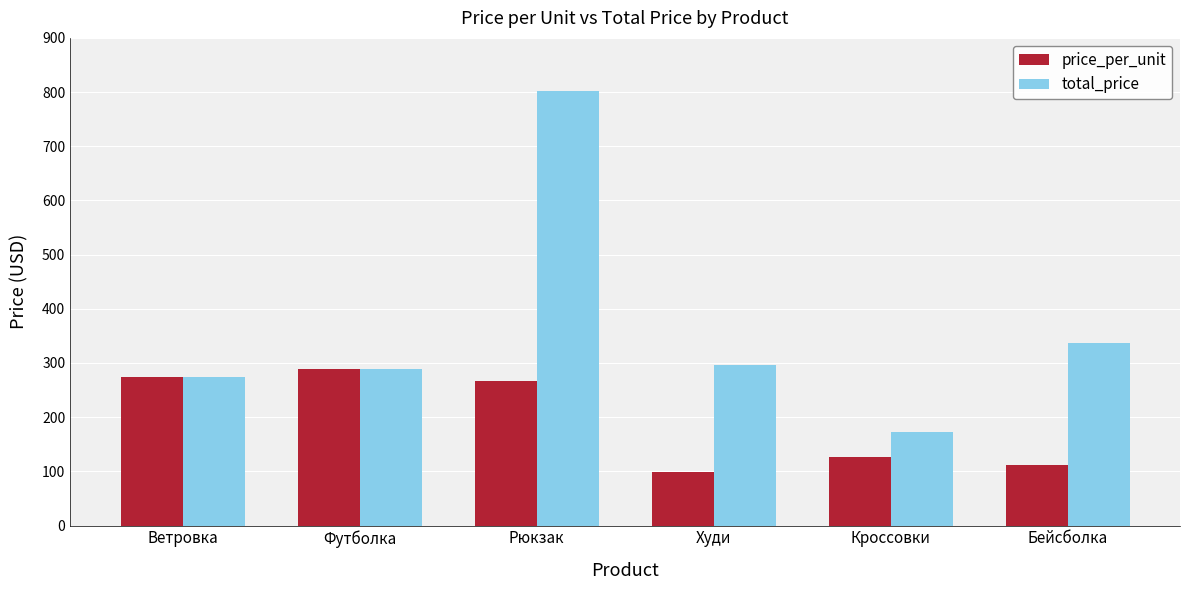

List the series in order of their peak value, highest first.

total_price, price_per_unit